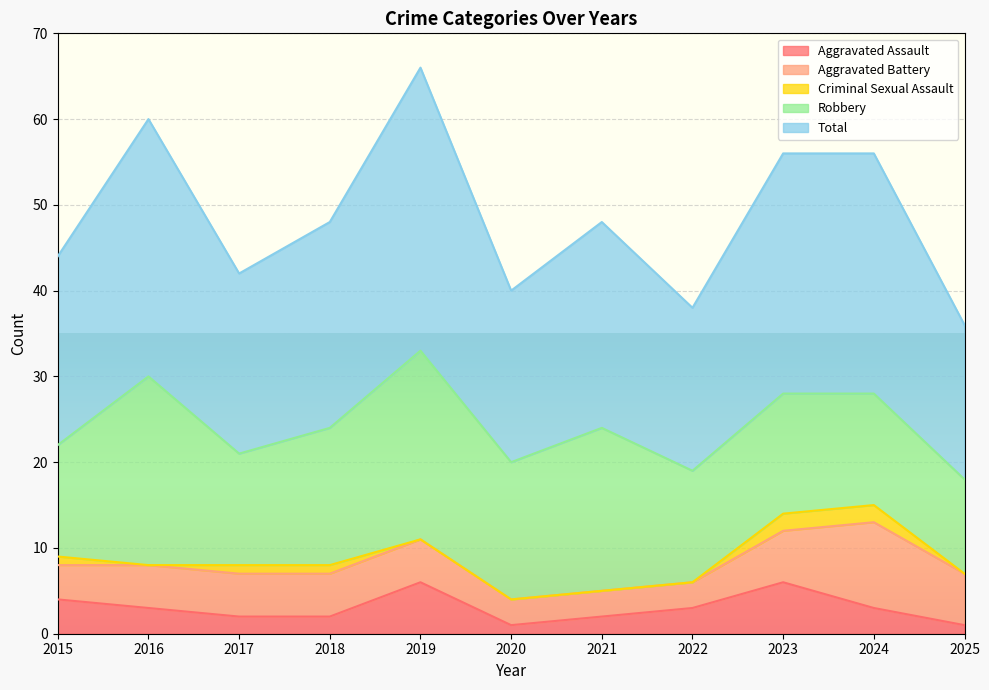

Does the chart display data point markers on the line(s)?

No